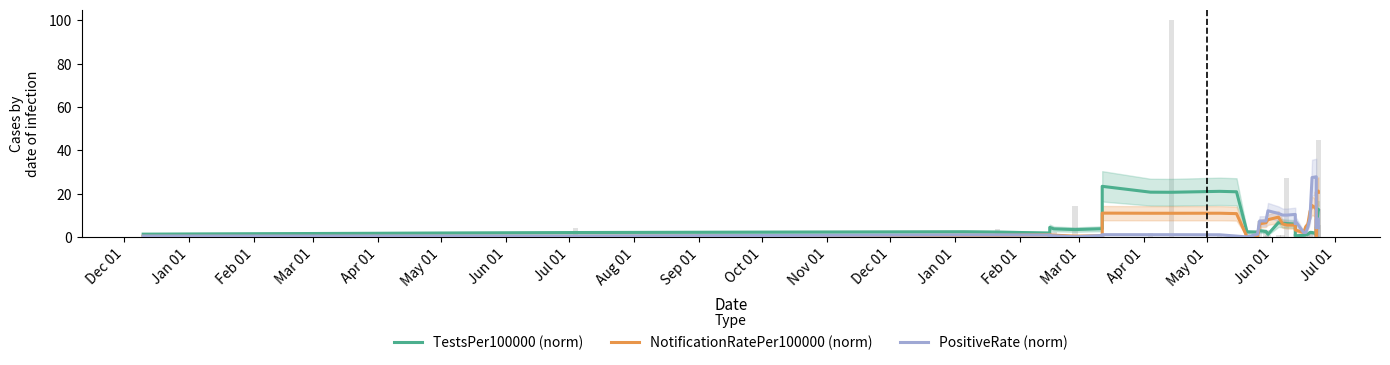

What is the difference between the highest and lowest values at Dec 01?

1.0